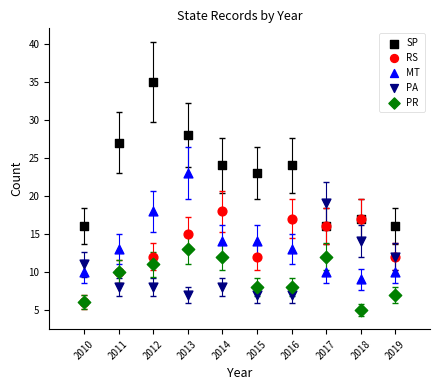

What are all the series names shown in the legend?

SP, RS, MT, PA, PR